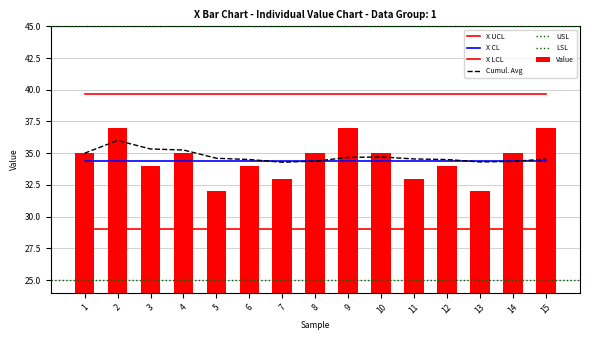

What is the approximate value of X LCL at 11?

29.1